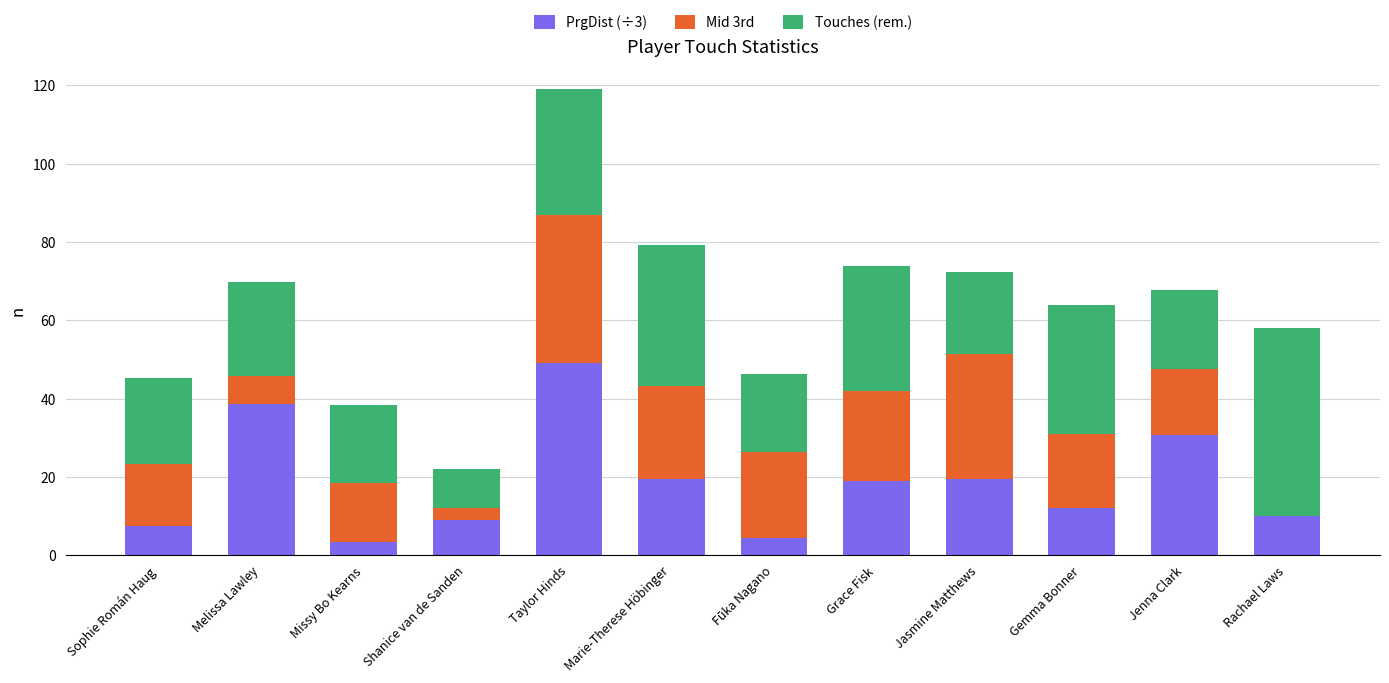

What is the total value across all series at Jasmine Matthews?

72.3